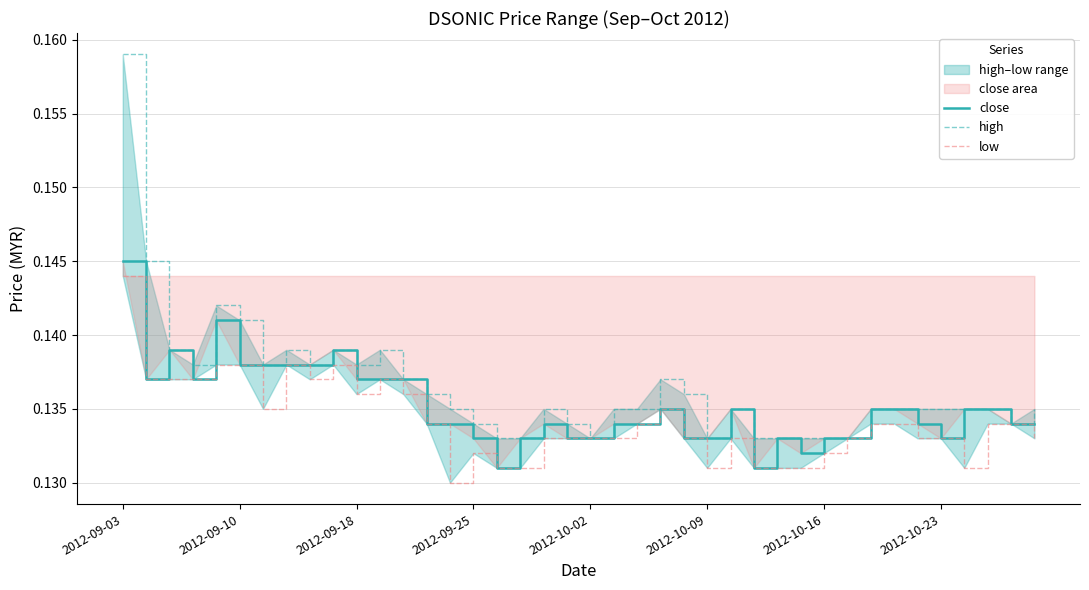

Is it true that close equals 0.2 at 2012-10-02?

False